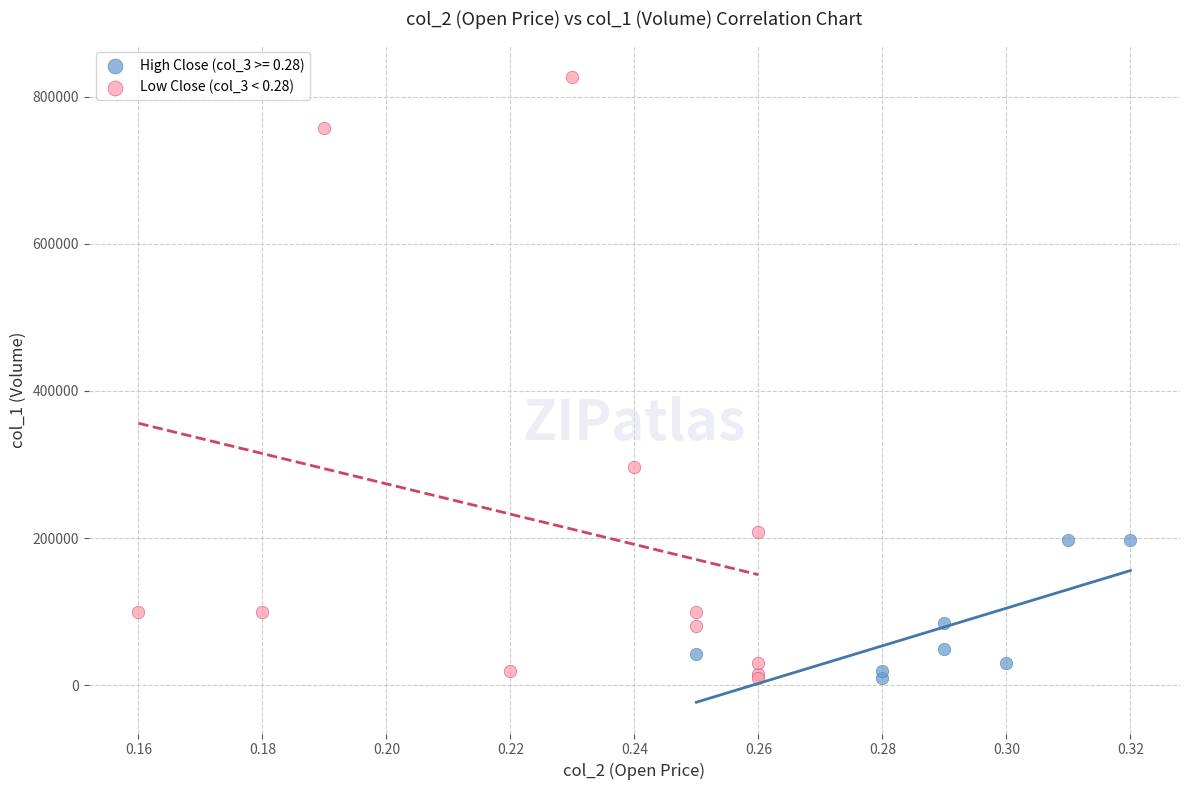

Which series has the largest Y range (max minus min)?

Low Close (col_3 < 0.28)